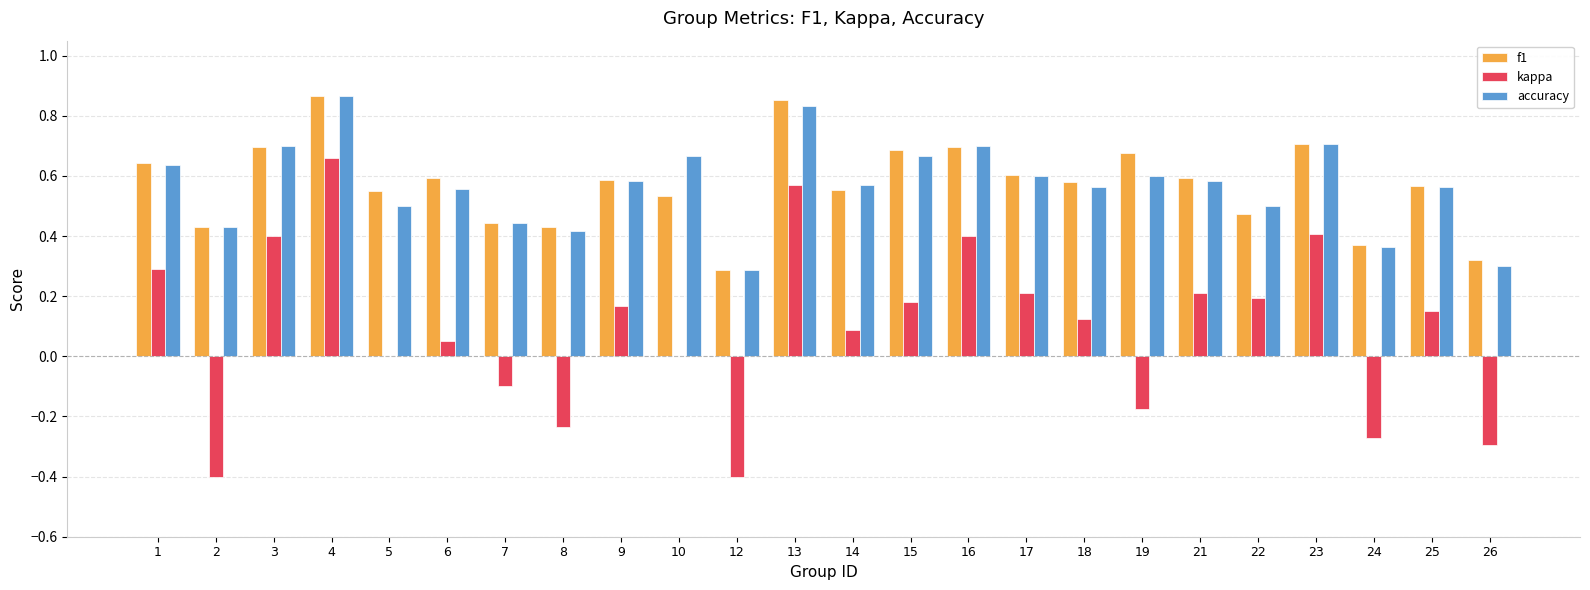

What is the sum of all accuracy values?

13.6